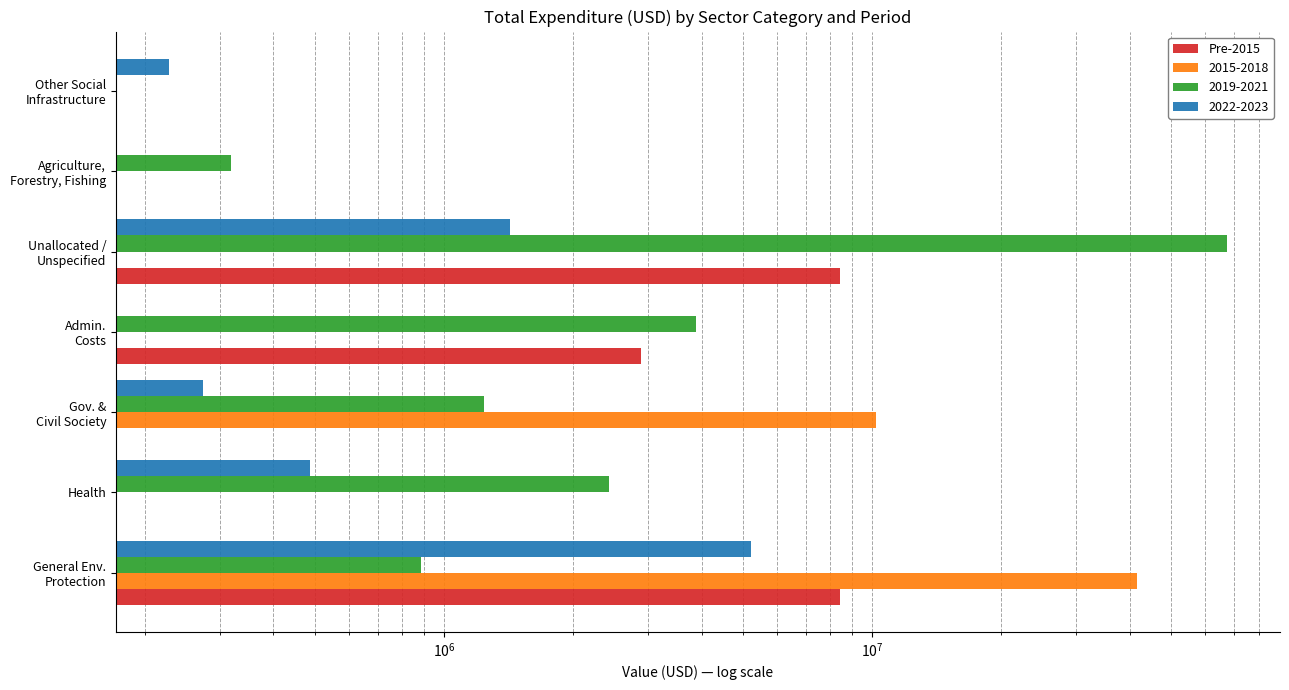

Does the chart contain any negative values?

No